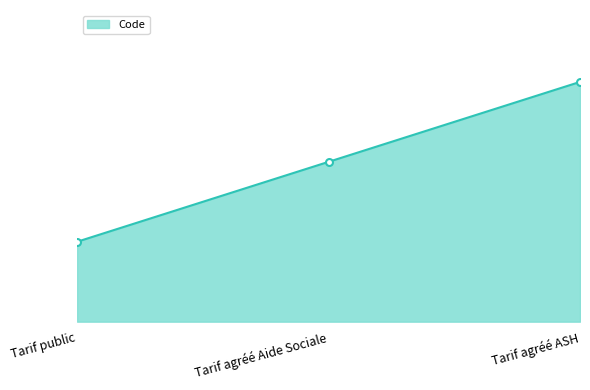

List the labels in order of value, largest first.

Tarif agréé ASH, Tarif agréé Aide Sociale, Tarif public